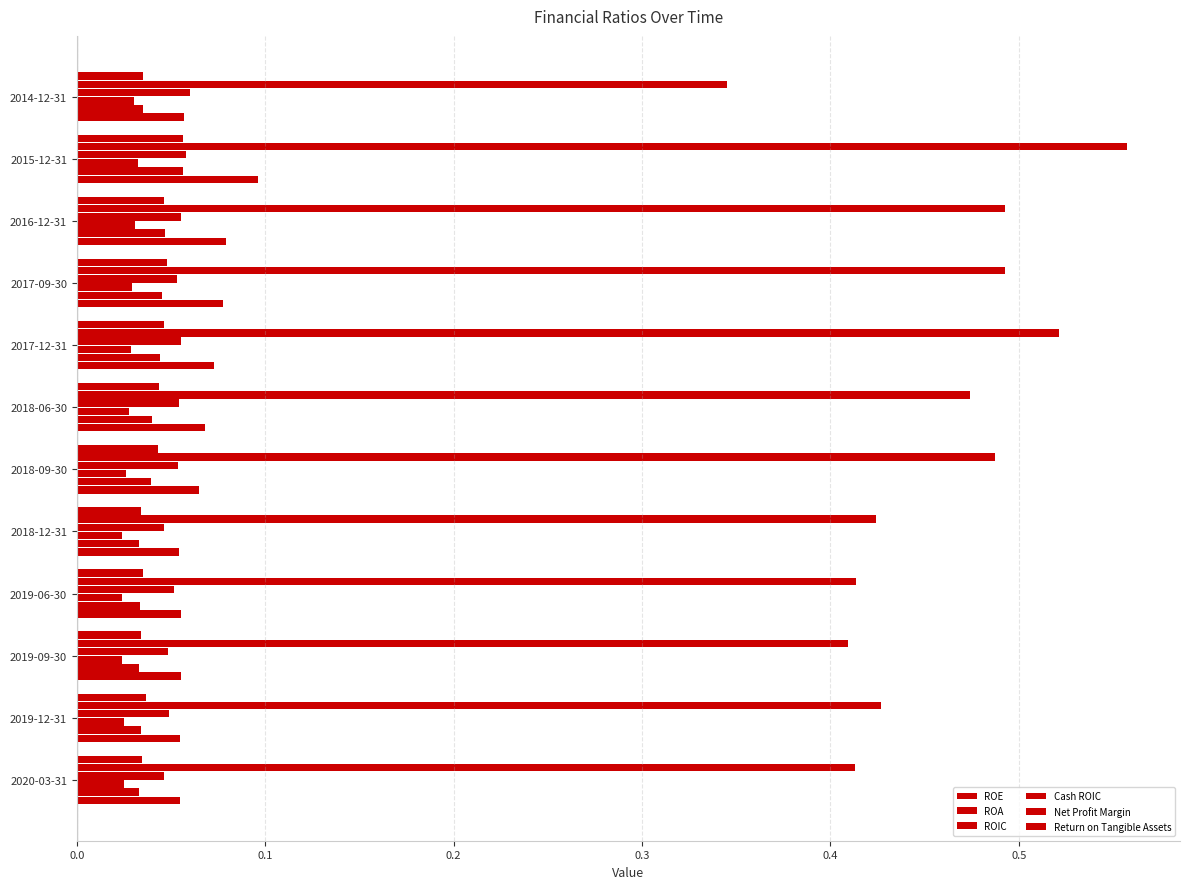

What is the maximum value for Return on Tangible Assets?

0.1